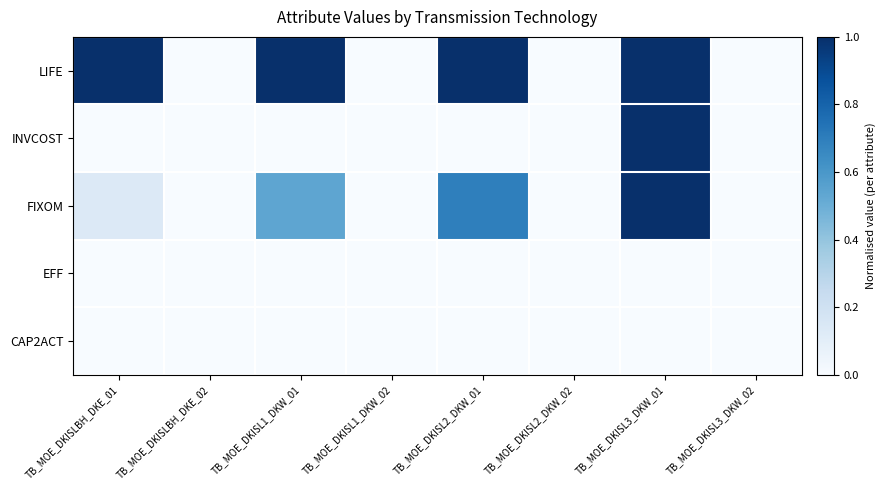

Reading left to right, what are all the values shown in this chart?

LIFE: TB_MOE_DKISLBH_DKE_01=1.0	TB_MOE_DKISLBH_DKE_02=0.0	TB_MOE_DKISL1_DKW_01=1.0	TB_MOE_DKISL1_DKW_02=0.0	TB_MOE_DKISL2_DKW_01=1.0	TB_MOE_DKISL2_DKW_02=0.0	TB_MOE_DKISL3_DKW_01=1.0	TB_MOE_DKISL3_DKW_02=0.0
INVCOST: TB_MOE_DKISLBH_DKE_01=0.0	TB_MOE_DKISLBH_DKE_02=0.0	TB_MOE_DKISL1_DKW_01=0.0	TB_MOE_DKISL1_DKW_02=0.0	TB_MOE_DKISL2_DKW_01=0.0	TB_MOE_DKISL2_DKW_02=0.0	TB_MOE_DKISL3_DKW_01=1.0	TB_MOE_DKISL3_DKW_02=0.0
FIXOM: TB_MOE_DKISLBH_DKE_01=0.1	TB_MOE_DKISLBH_DKE_02=0.0	TB_MOE_DKISL1_DKW_01=0.5	TB_MOE_DKISL1_DKW_02=0.0	TB_MOE_DKISL2_DKW_01=0.7	TB_MOE_DKISL2_DKW_02=0.0	TB_MOE_DKISL3_DKW_01=1.0	TB_MOE_DKISL3_DKW_02=0.0
EFF: TB_MOE_DKISLBH_DKE_01=0.0	TB_MOE_DKISLBH_DKE_02=0.0	TB_MOE_DKISL1_DKW_01=0.0	TB_MOE_DKISL1_DKW_02=0.0	TB_MOE_DKISL2_DKW_01=0.0	TB_MOE_DKISL2_DKW_02=0.0	TB_MOE_DKISL3_DKW_01=0.0	TB_MOE_DKISL3_DKW_02=0.0
CAP2ACT: TB_MOE_DKISLBH_DKE_01=0.0	TB_MOE_DKISLBH_DKE_02=0.0	TB_MOE_DKISL1_DKW_01=0.0	TB_MOE_DKISL1_DKW_02=0.0	TB_MOE_DKISL2_DKW_01=0.0	TB_MOE_DKISL2_DKW_02=0.0	TB_MOE_DKISL3_DKW_01=0.0	TB_MOE_DKISL3_DKW_02=0.0